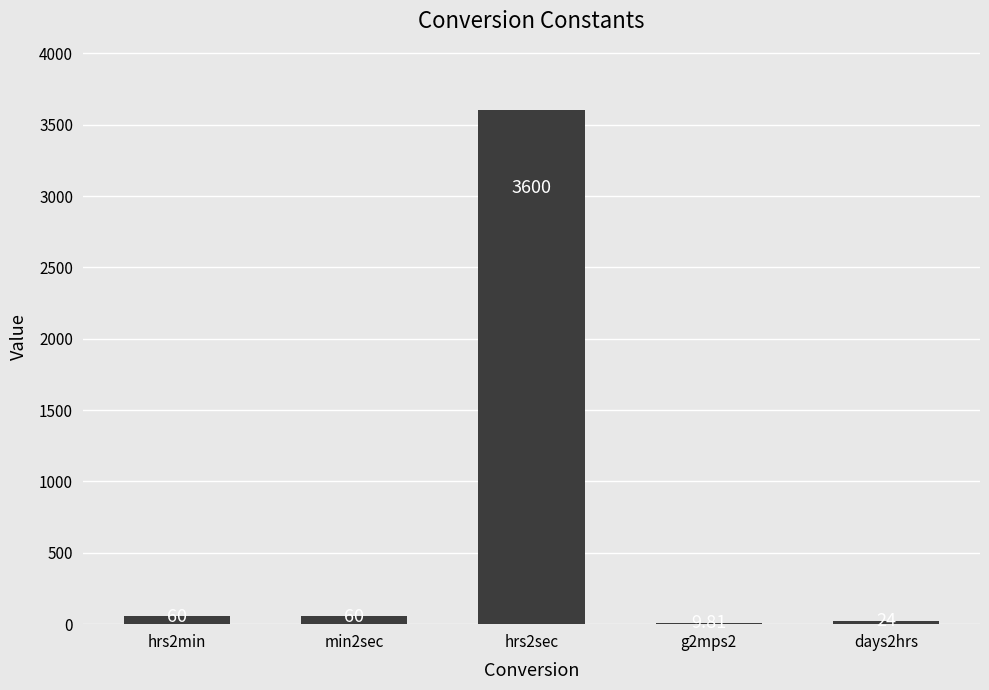

What is the sum of the values at days2hrs and hrs2min?

84.0